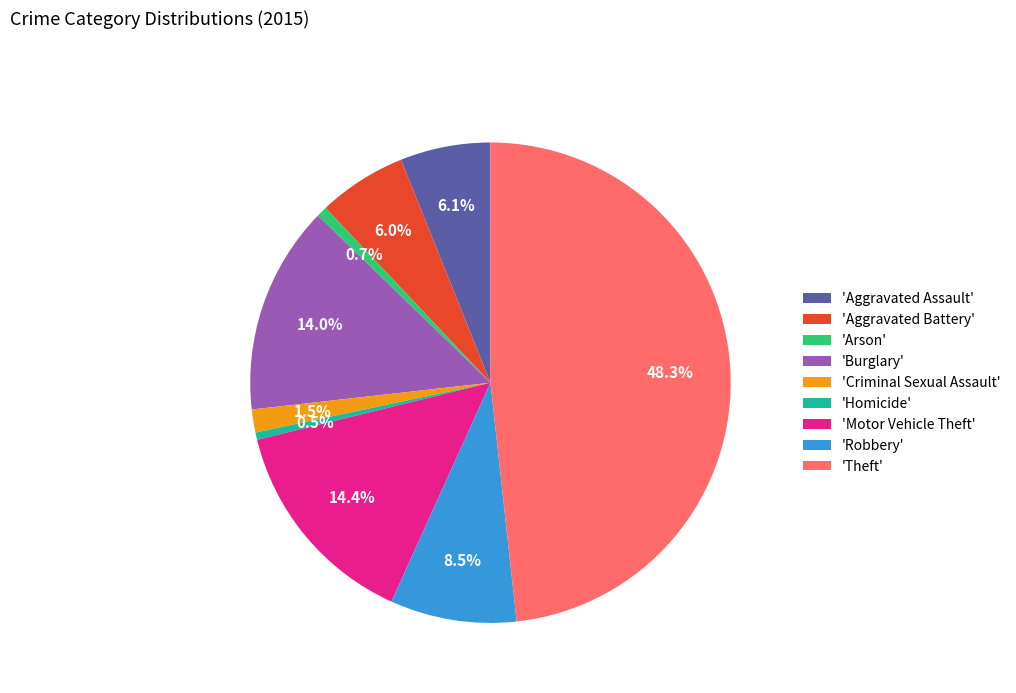

Which slice is the largest?

'Theft'